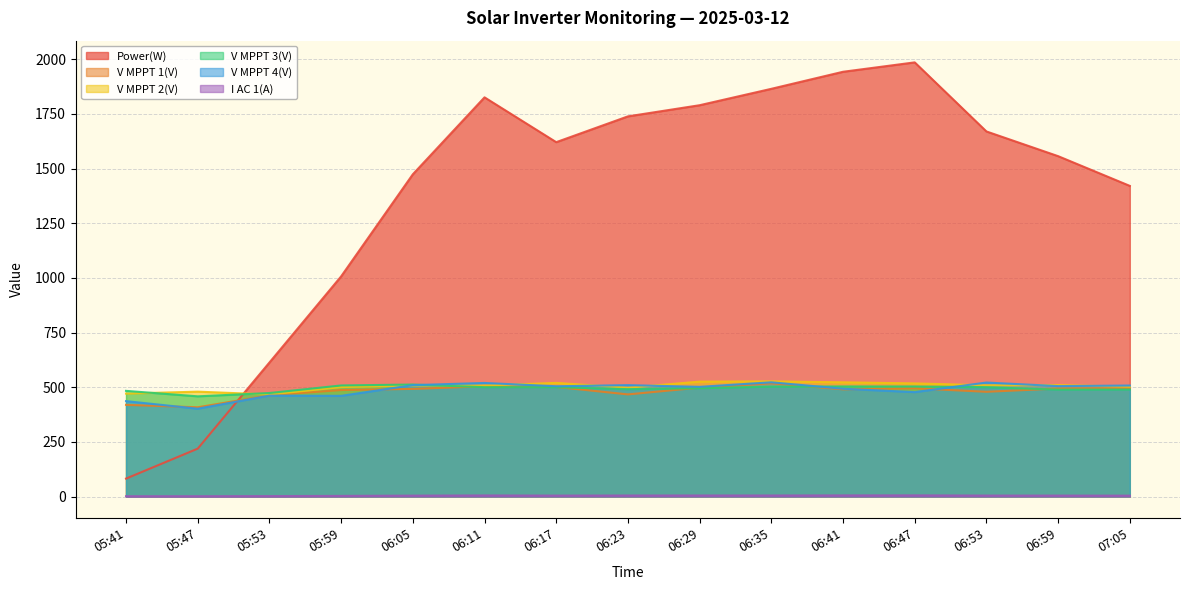

Which series changed the most between 05:53 and 06:23?

Power(W)